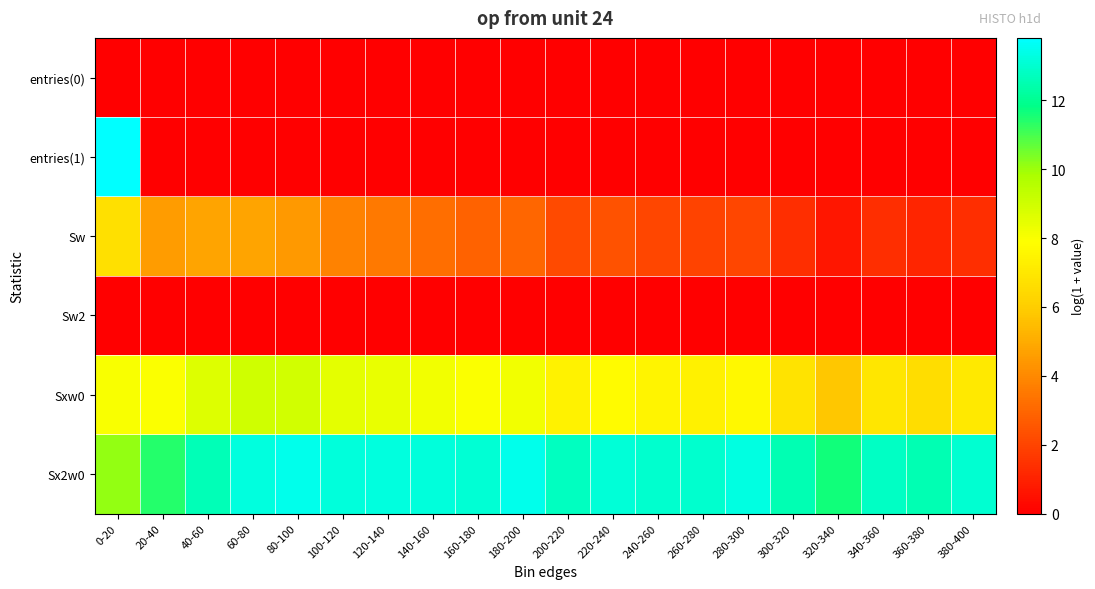

What is the total value across all series at 240-260?

22.5